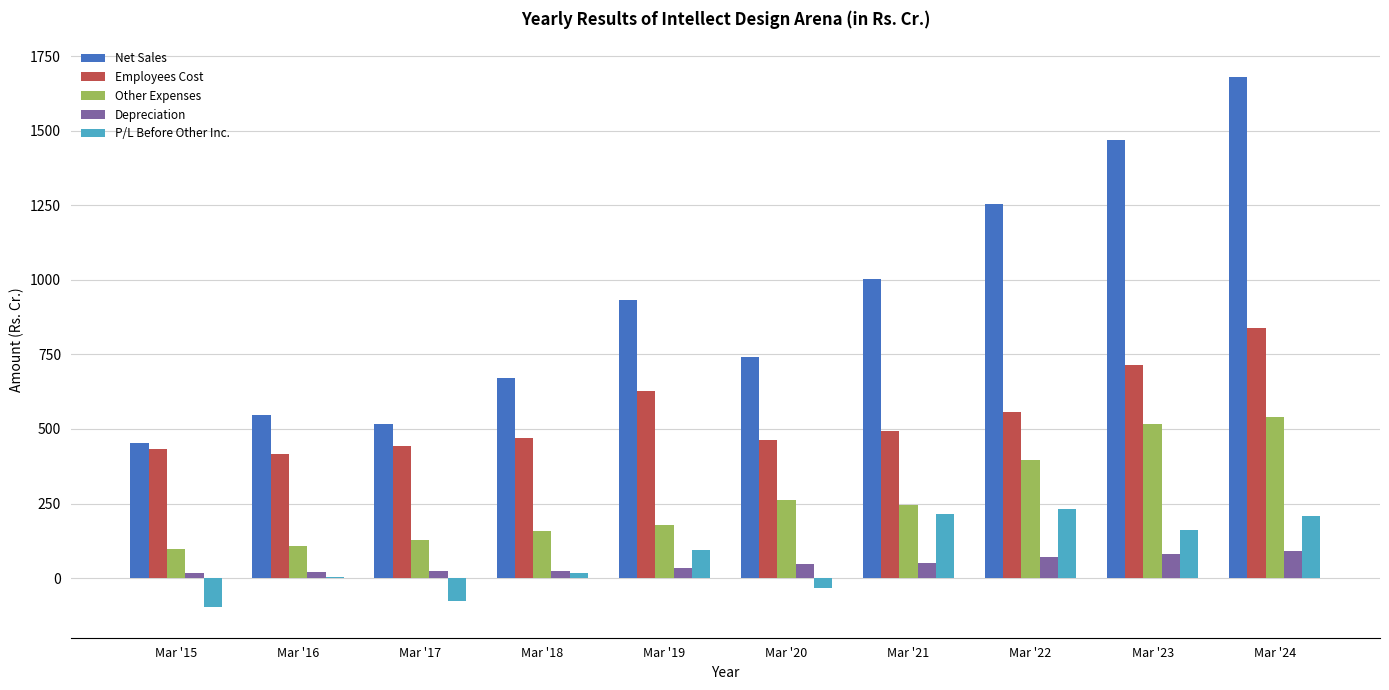

At which label is Net Sales closest to 1066?

Mar '21